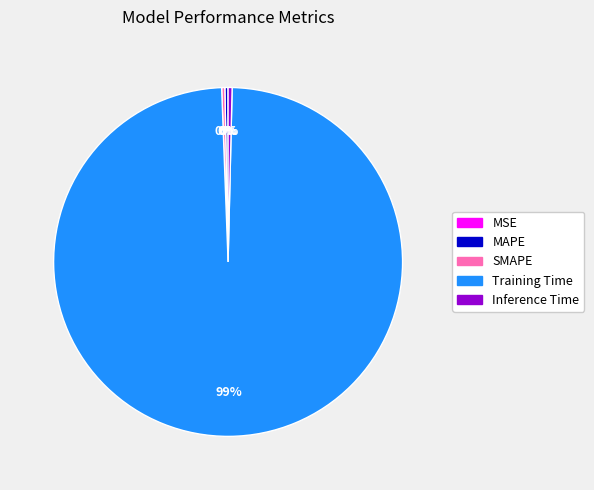

Does any single category account for the majority?

Yes